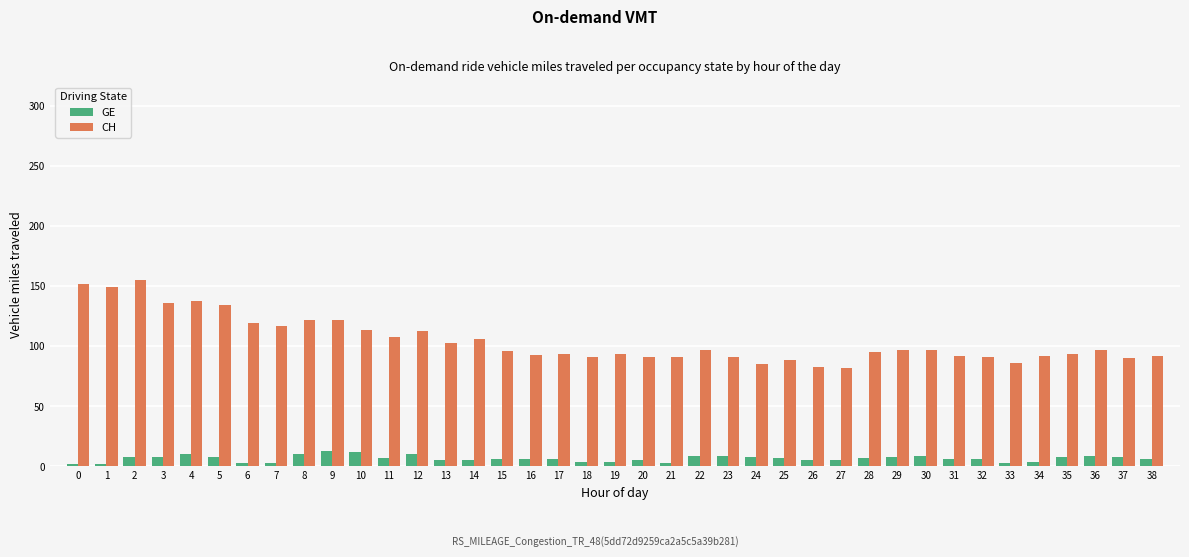

Count the number of data series in this chart.

2